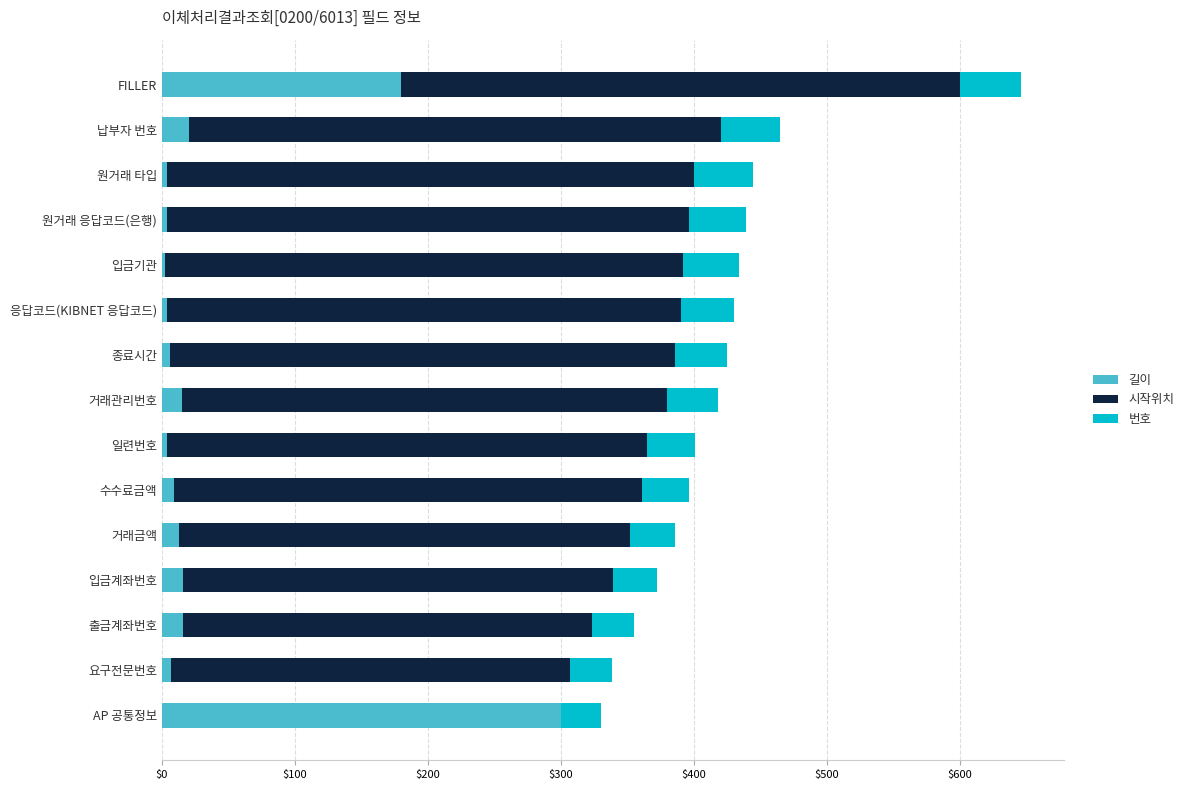

At which category is the sum across all series the highest?

FILLER